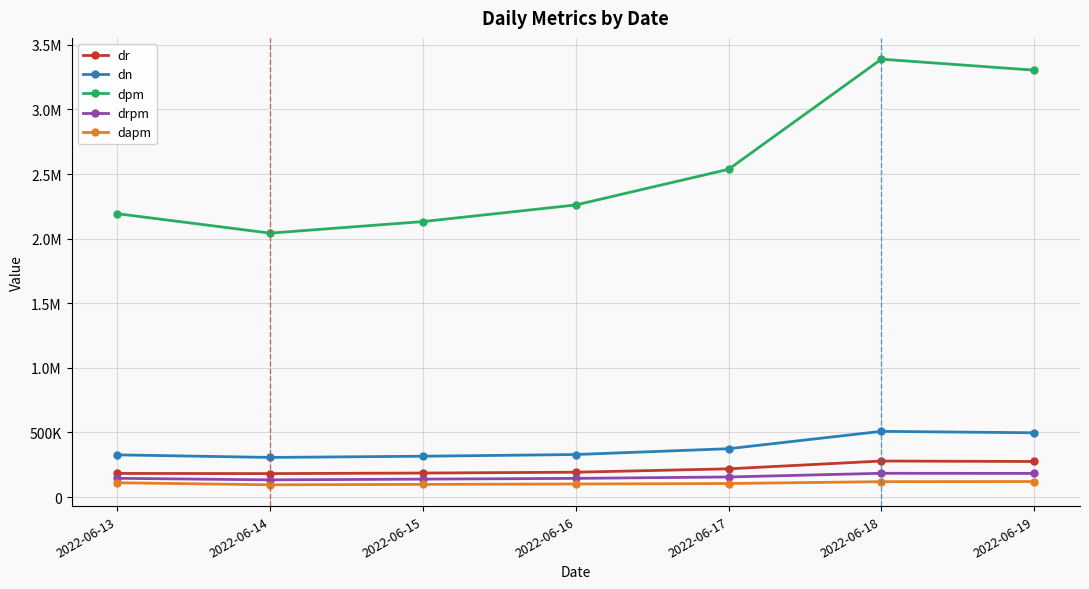

Where does the drpm series first go above 144848?

2022-06-13